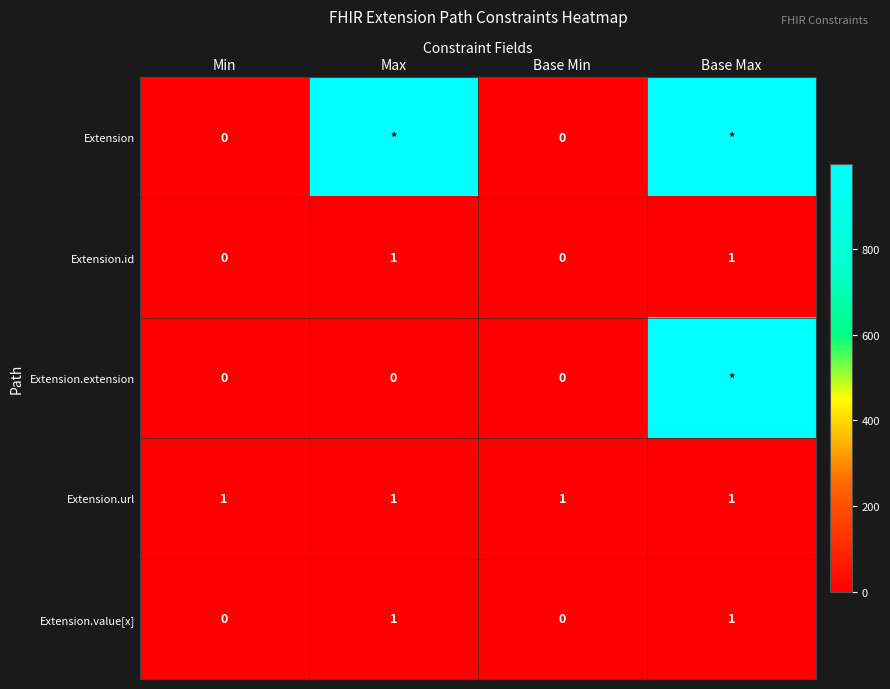

True or false: Extension.url has a value of 1 at Min.

True